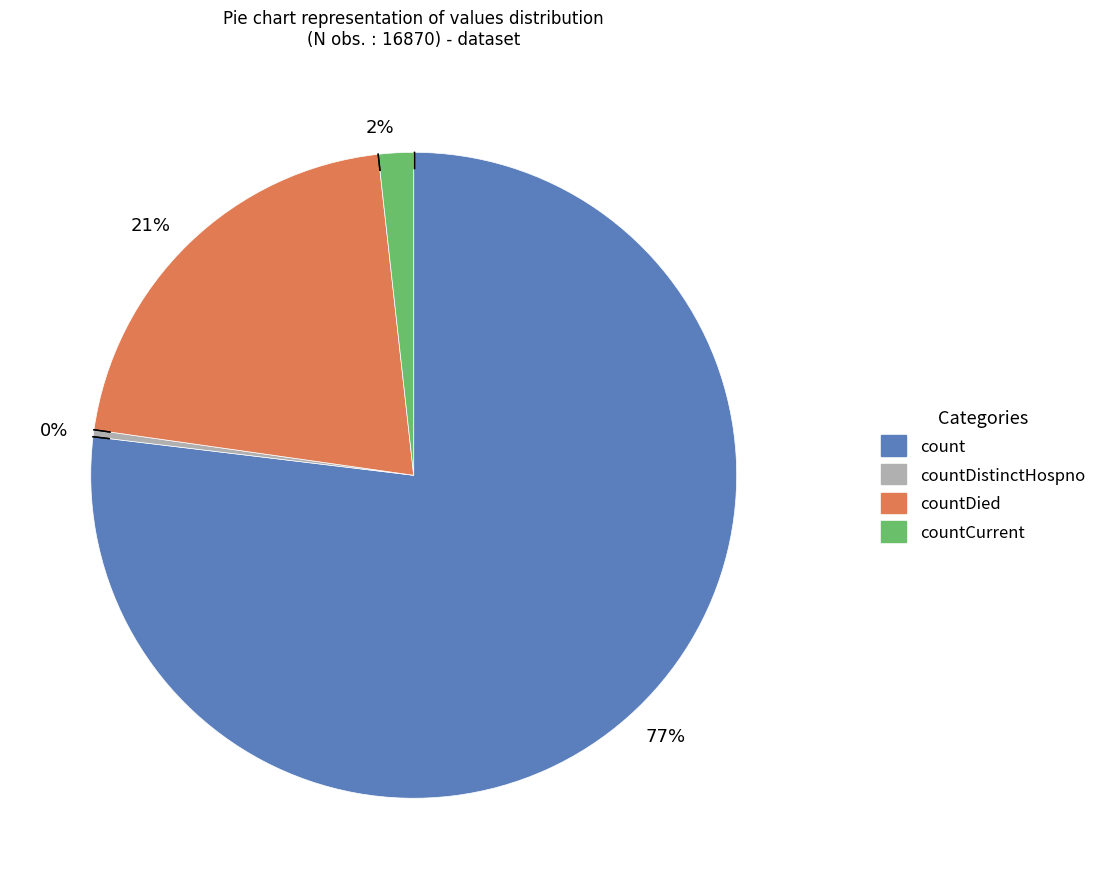

Rank the categories by value from lowest to highest.

countDistinctHospno, countCurrent, countDied, count